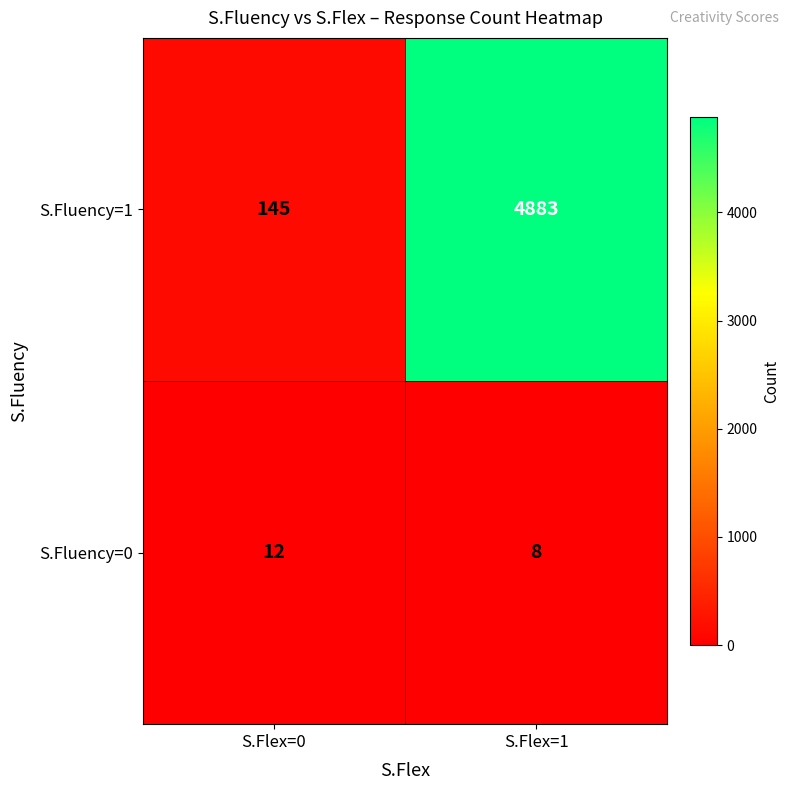

At S.Flex=0, list the series in order from largest to smallest.

S.Fluency=1, S.Fluency=0